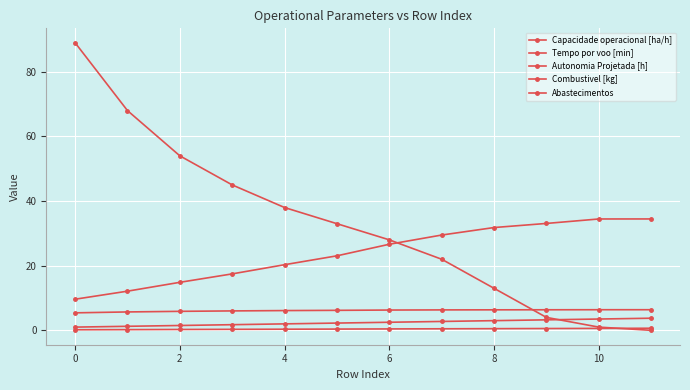

How many lines are shown in the chart?

5